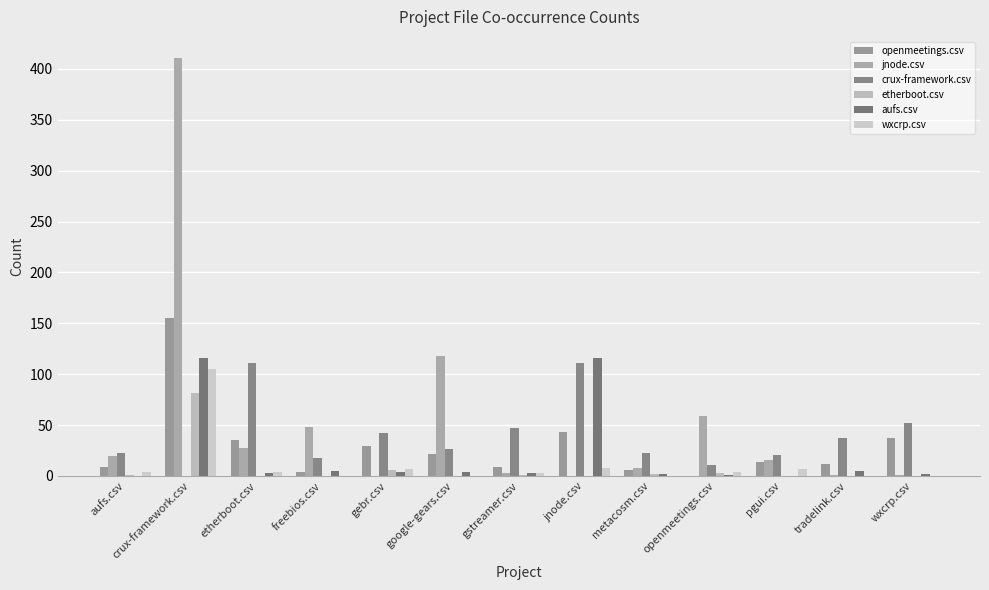

How many groups of bars are there?

13